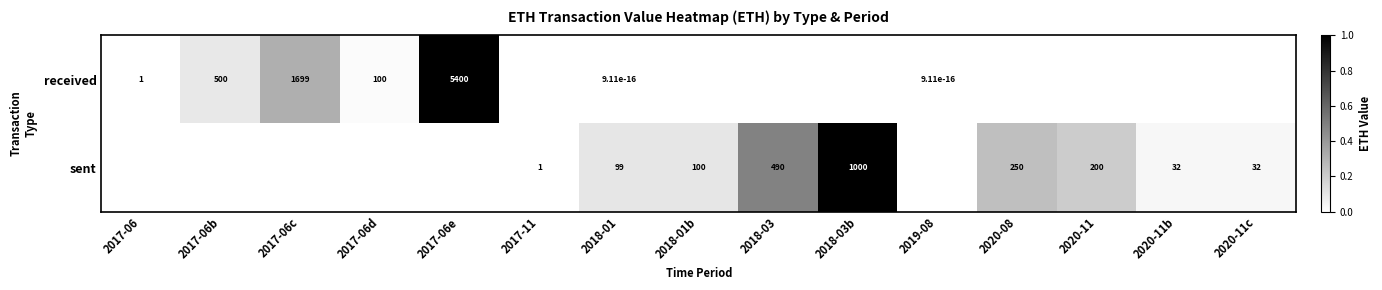

True or false: sent has a value of 1000.0 at 2018-03b.

True